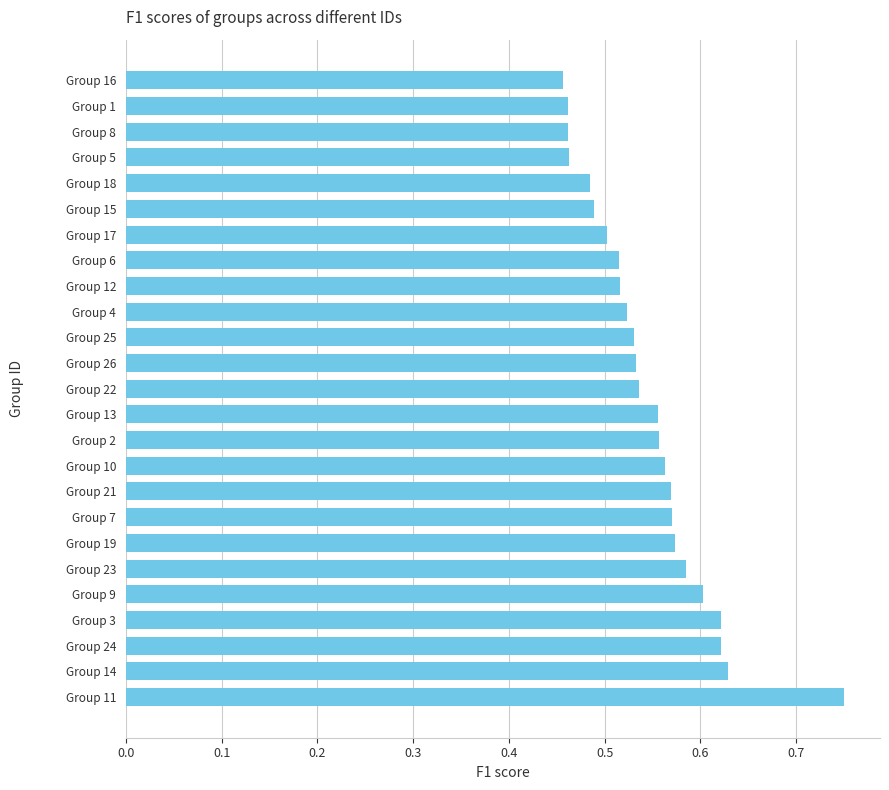

What is the sum of all values?

13.7